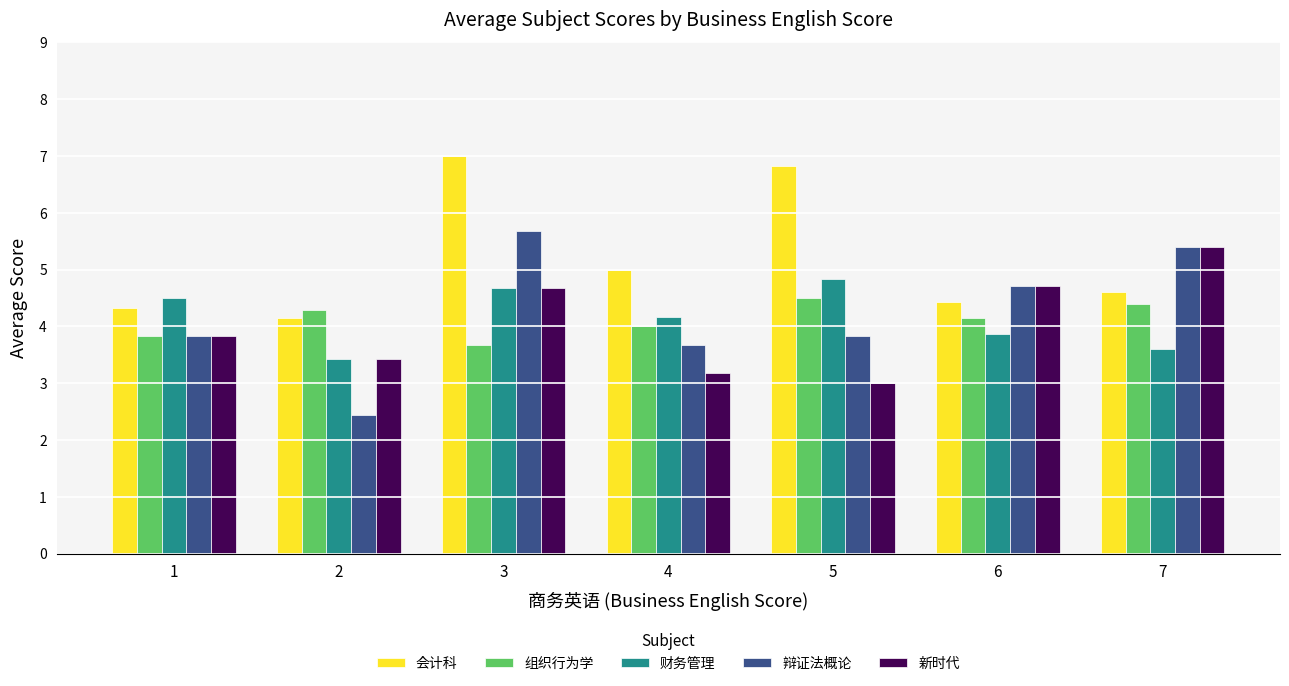

What is the value of the 会计科 bar at the 7th from the left?

4.6